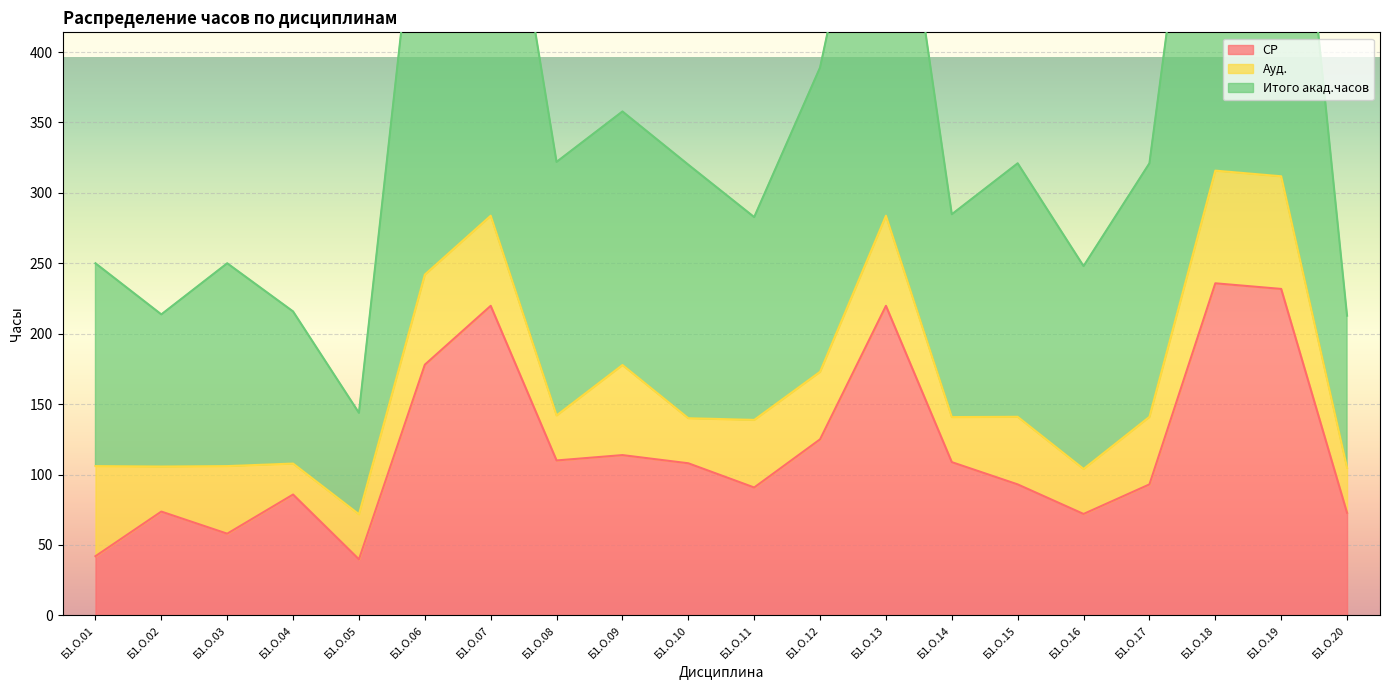

How many data points in Итого акад.часов are above 321?

8